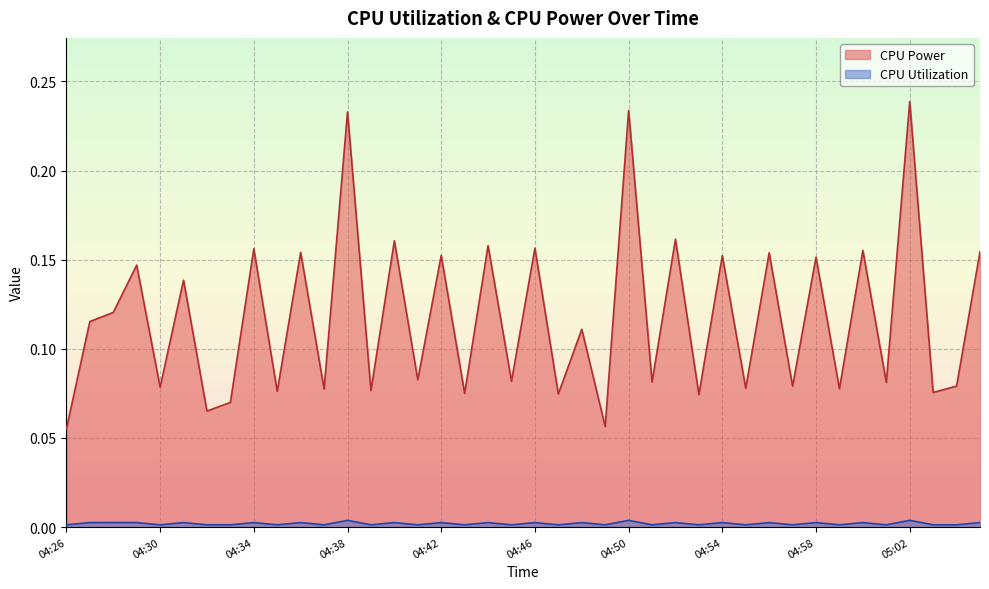

Which series changed the most between 04:34 and 05:05?

CPU Power